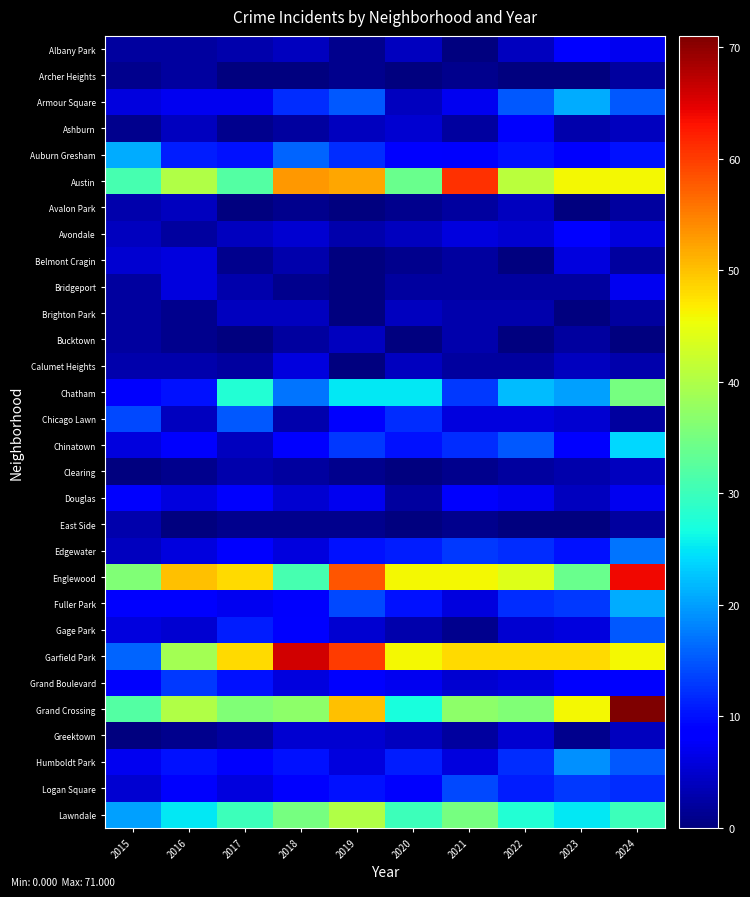

At which category is the sum across all series the highest?

2024